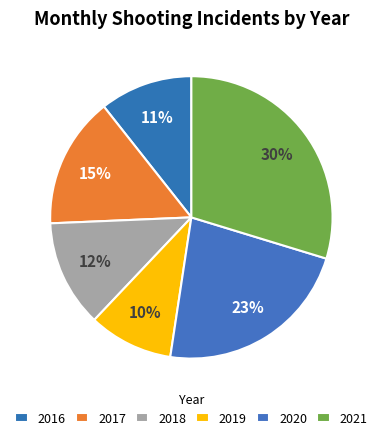

How many segments does this pie chart have?

6